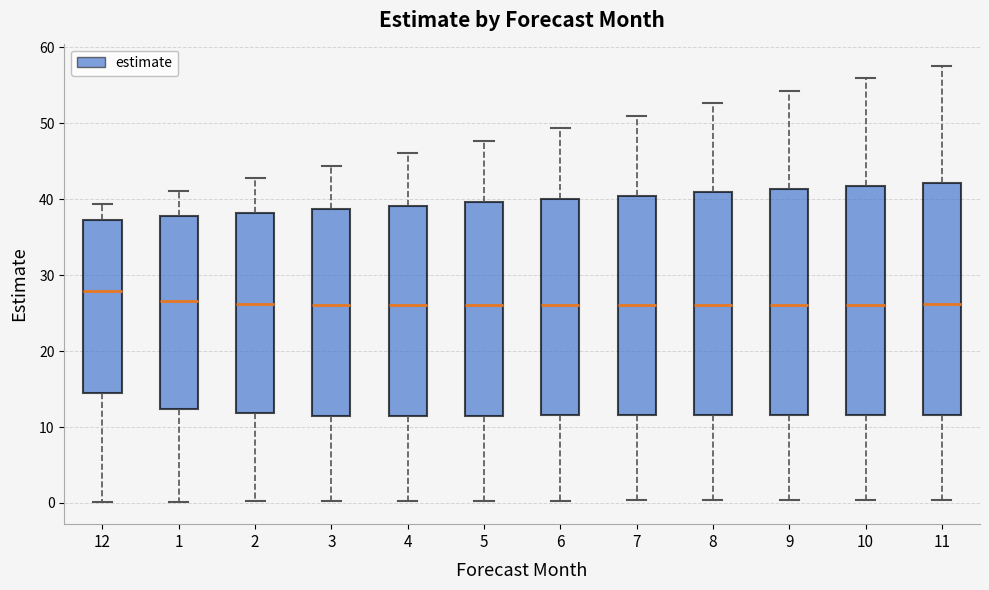

Reading left to right, read every box against the y-axis: the position of its median line, the range the box covers, and the ends of its whiskers. The values are not printed on the chart, so give them approximately, as read against the axis.

12: median 28, box 14 to 37, whiskers 0 to 39
1: median 27, box 12 to 38, whiskers 0 to 41
2: median 26, box 12 to 38, whiskers 0 to 43
3: median 26, box 12 to 39, whiskers 0 to 44
4: median 26, box 12 to 39, whiskers 0 to 46
5: median 26, box 12 to 40, whiskers 0 to 48
6: median 26, box 12 to 40, whiskers 0 to 49
7: median 26, box 12 to 40, whiskers 0 to 51
8: median 26, box 12 to 41, whiskers 0 to 53
9: median 26, box 12 to 41, whiskers 0 to 54
10: median 26, box 12 to 42, whiskers 0 to 56
11: median 26, box 12 to 42, whiskers 0 to 58